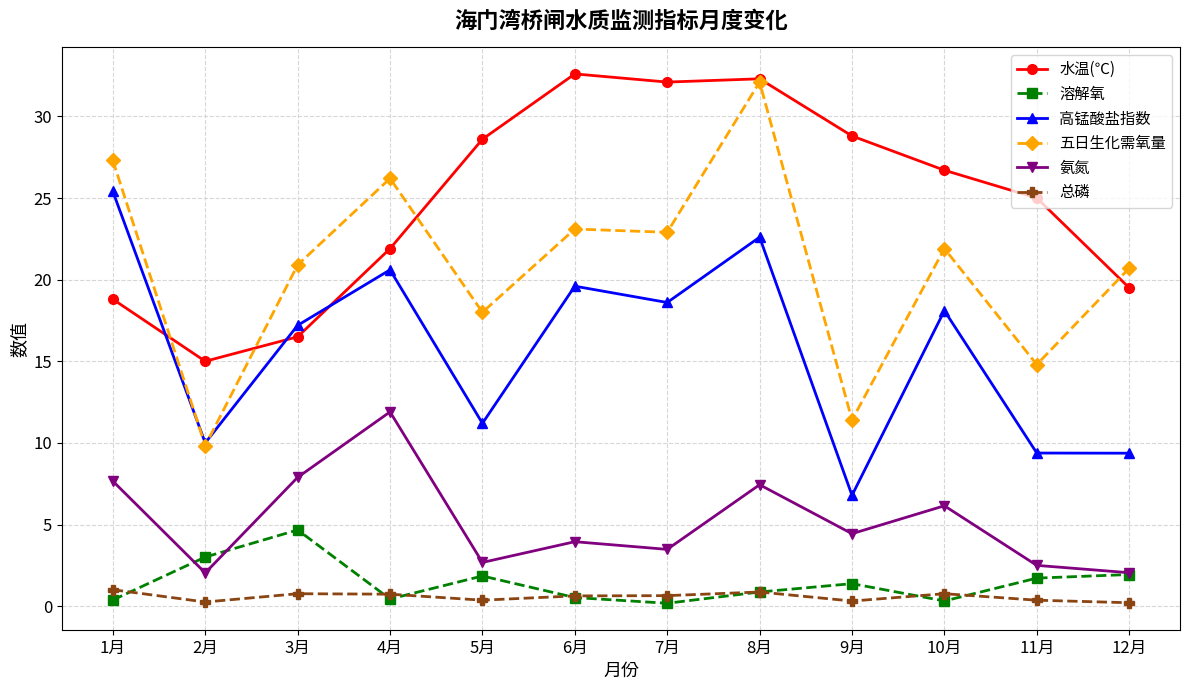

What position from the left is 11月?

11